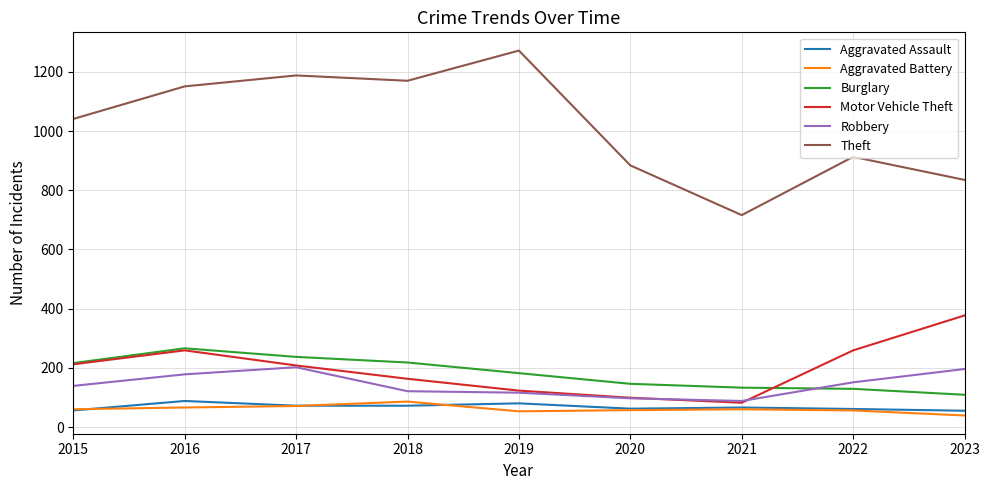

What value does the Theft series have at 2016?

1151